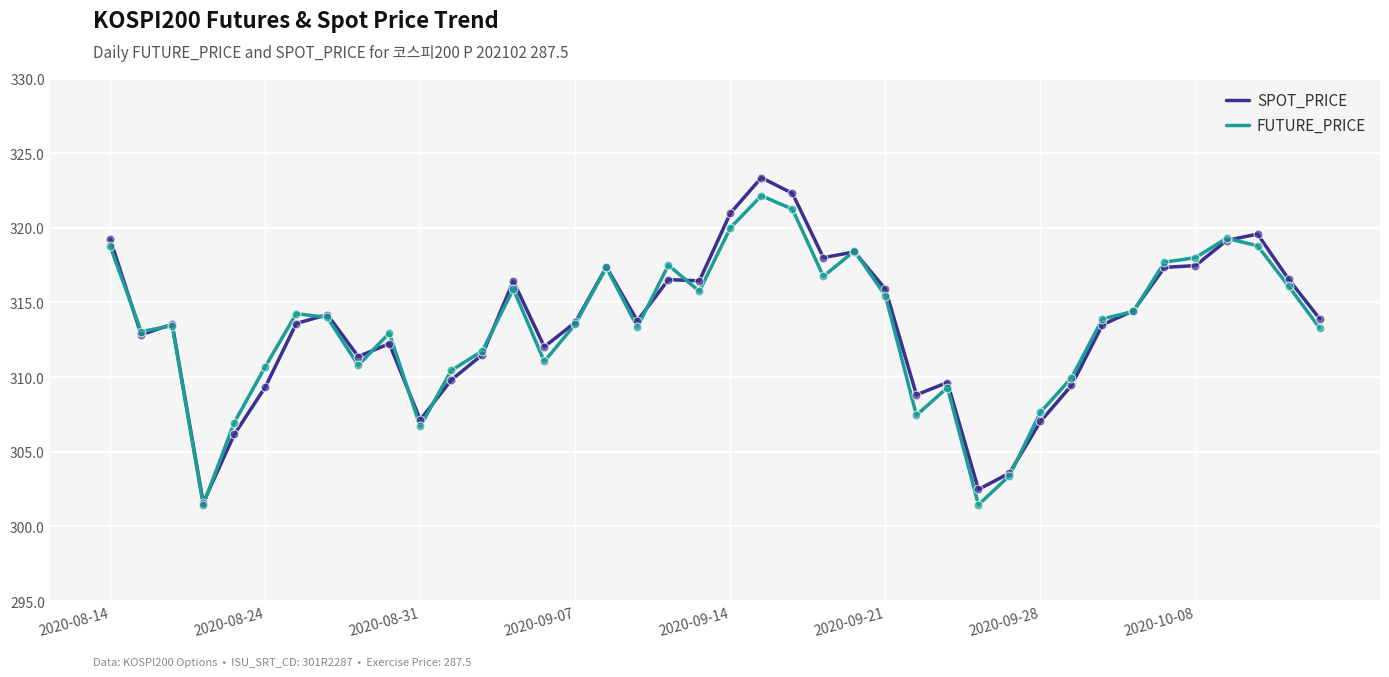

Which series has the largest range (max minus min)?

SPOT_PRICE